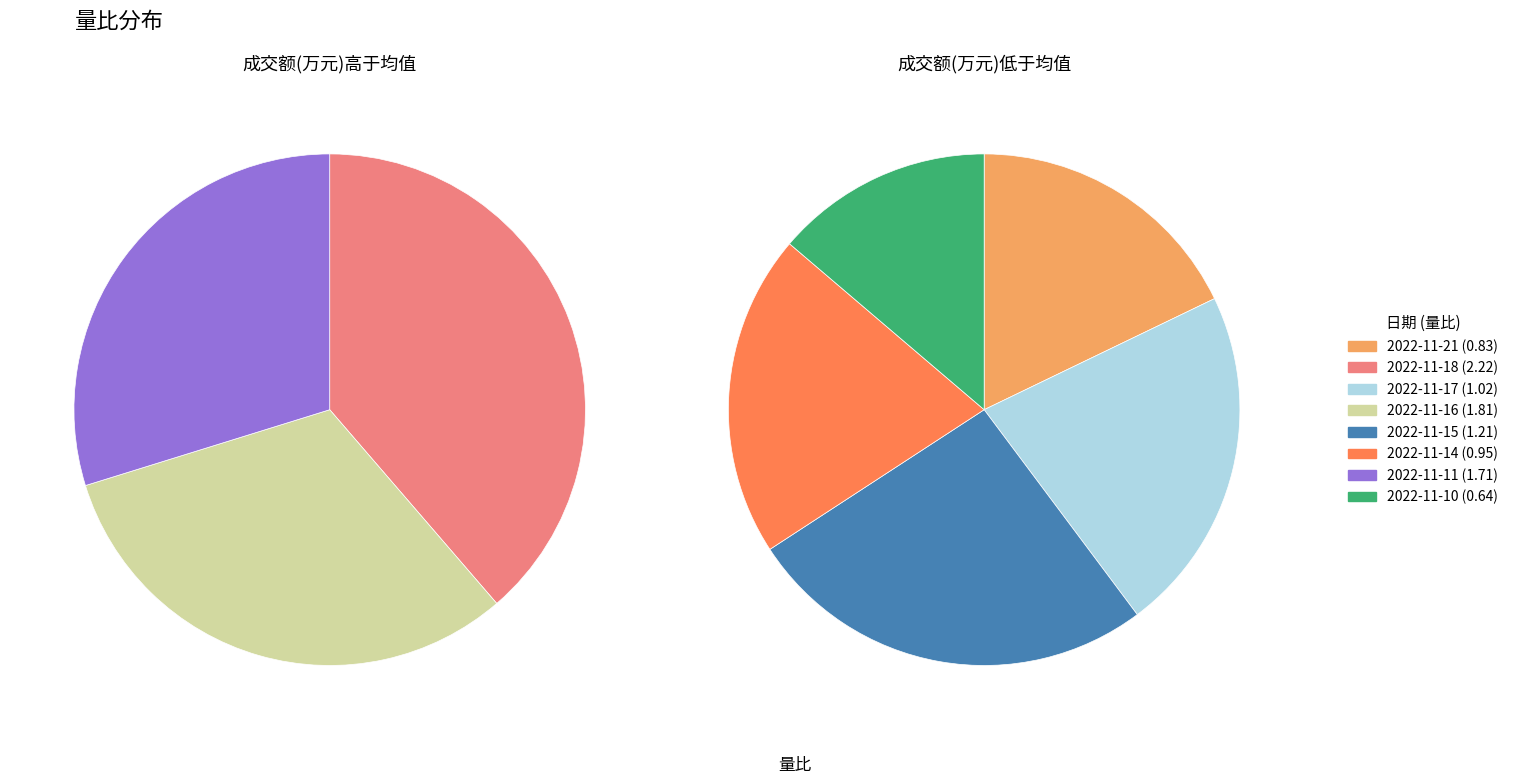

How many segments does this pie chart have?

8